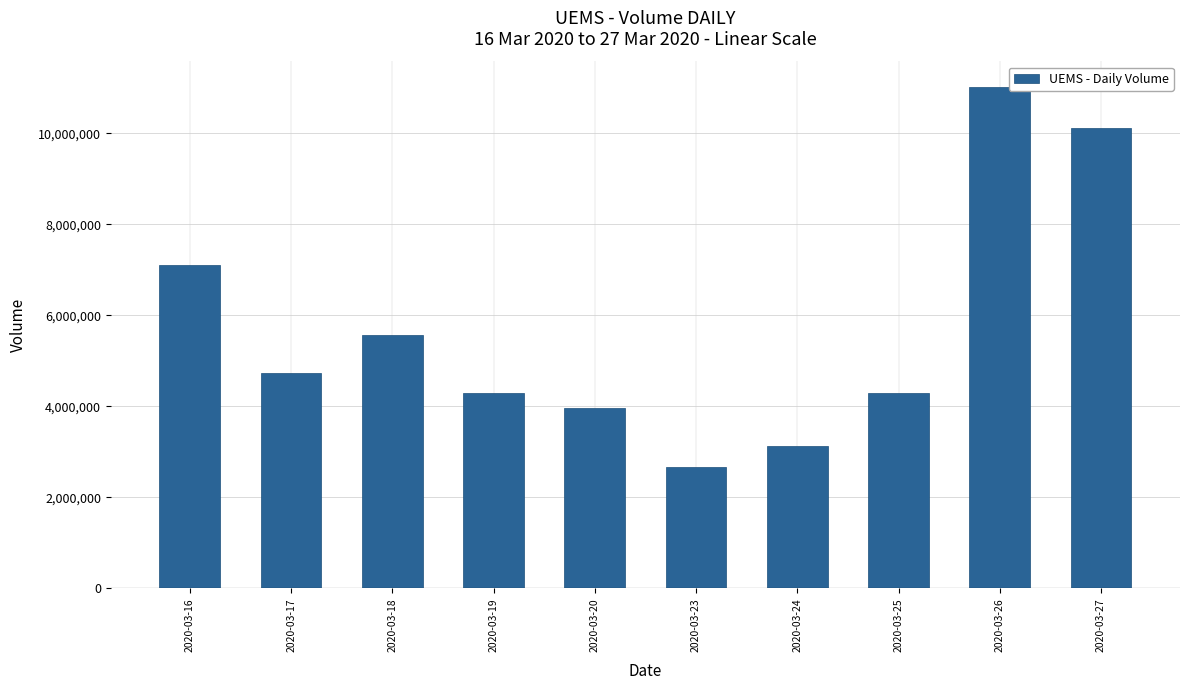

What is the sum of the values at 2020-03-19 and 2020-03-17?

9019400